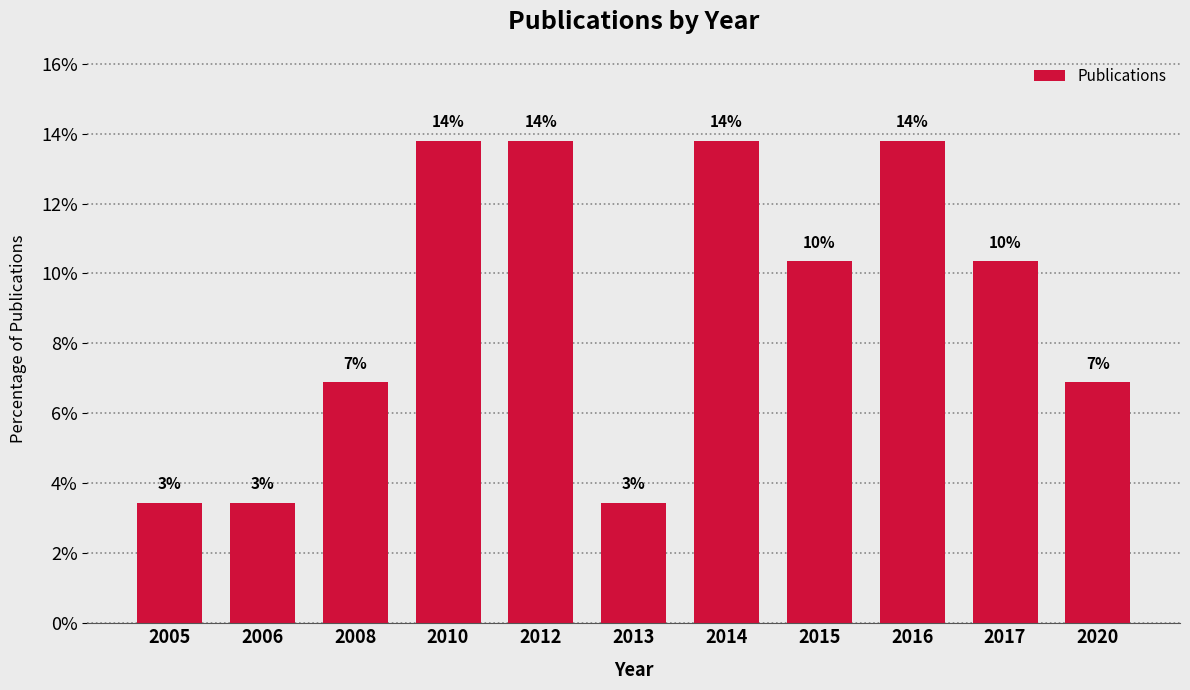

How many bars are there in total?

11